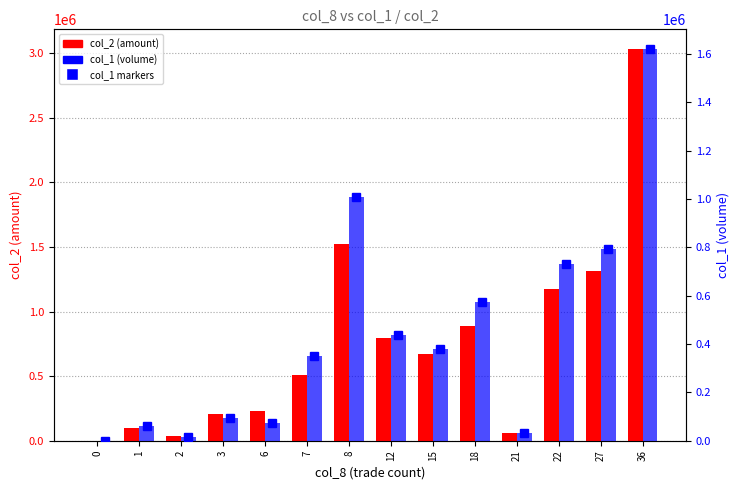

What is the value of the col_2 (amount) bar at the 7th from the left?

1525000